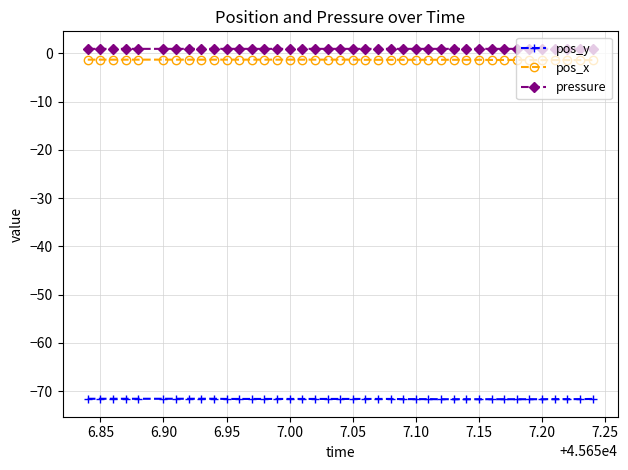

True or false: pos_x and pressure intersect in this chart.

False